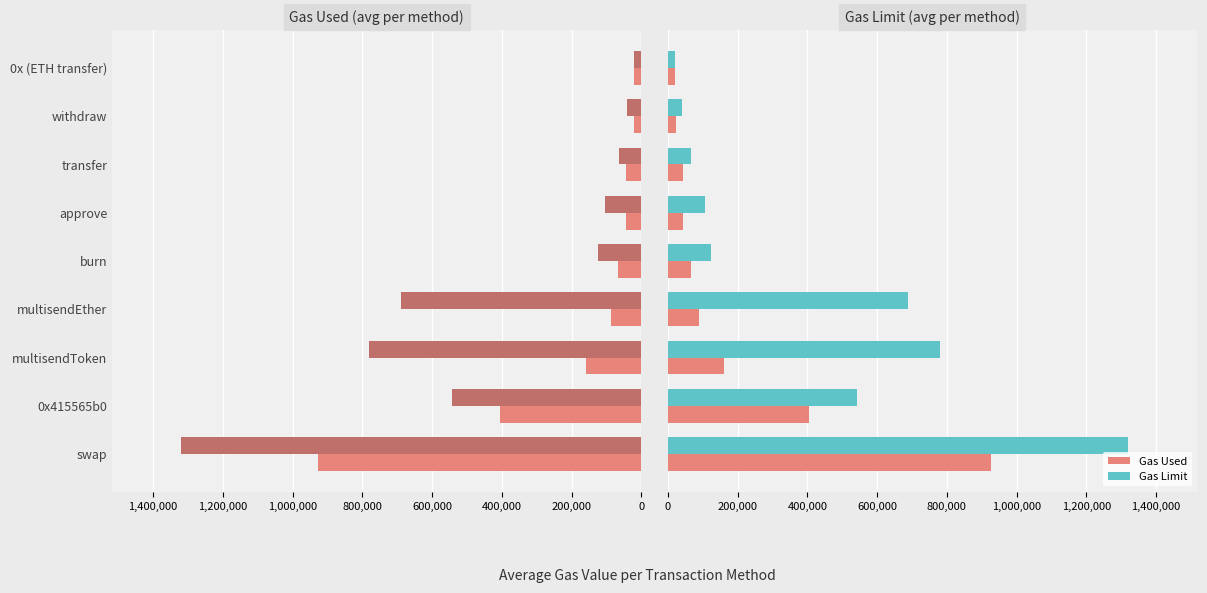

What is the difference between the maximum and minimum values in the gas limit series?

1298694